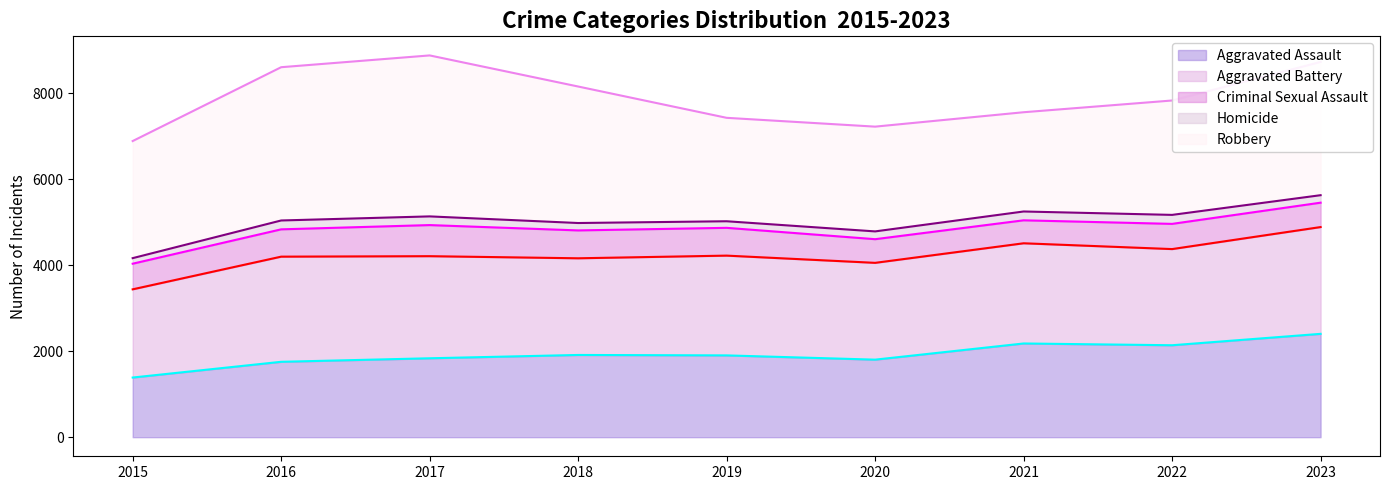

What is the difference between the Aggravated Battery line values at 2017 and 2021?

300